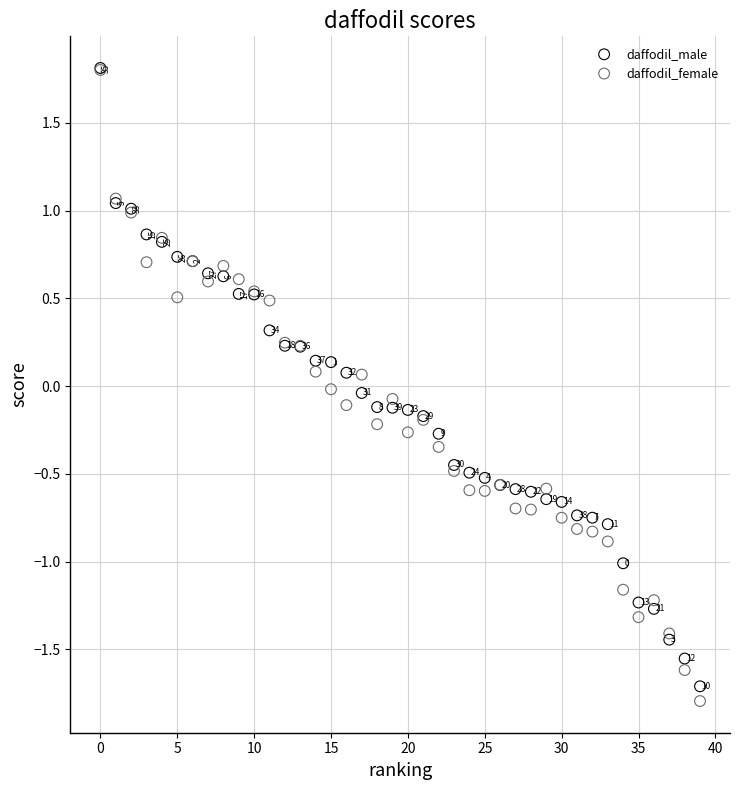

Which series has the largest Y range (max minus min)?

daffodil_female